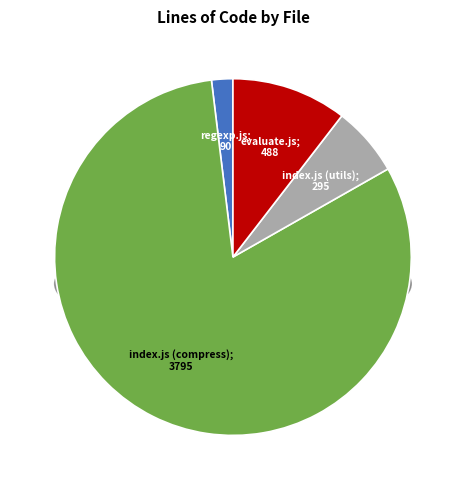

How many segments does this pie chart have?

4